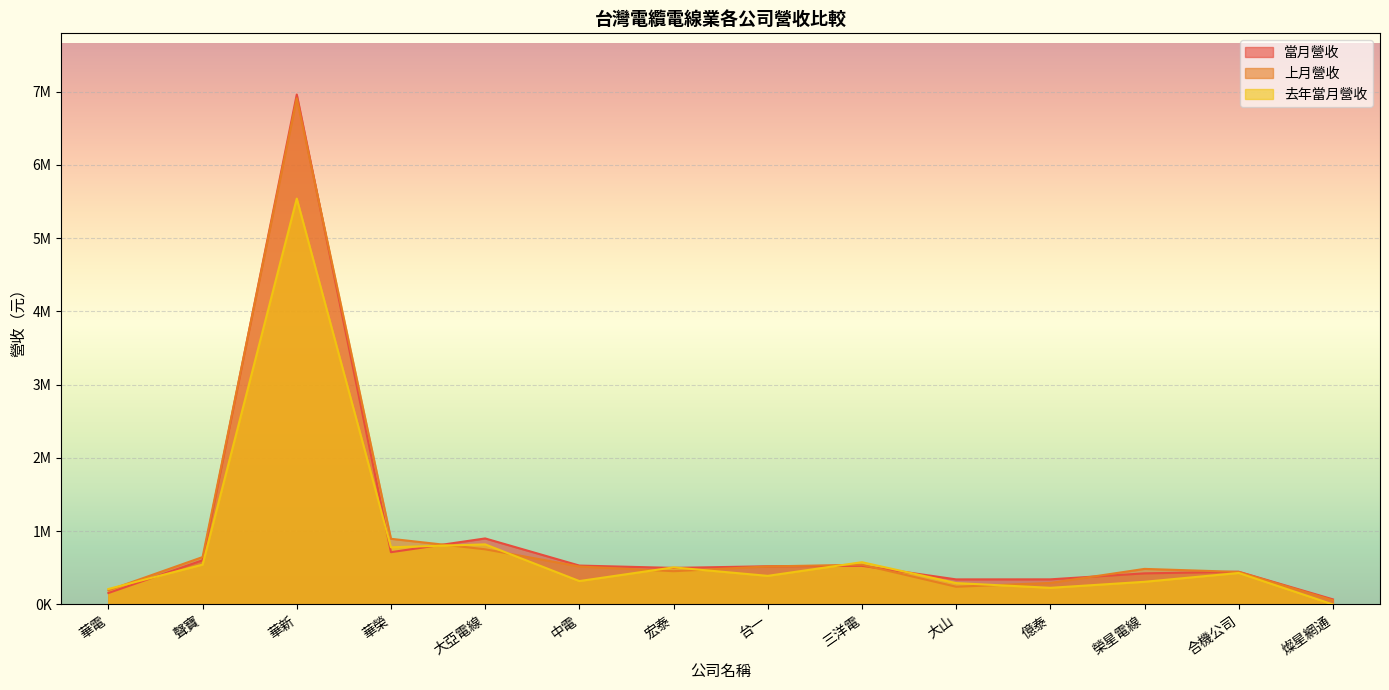

List the labels in order of 當月營收 value, largest first.

華新, 大亞電線, 華榮, 聲寶, 中電, 三洋電, 台一, 宏泰, 合機公司, 榮星電線, 億泰, 大山, 華電, 燦星網通